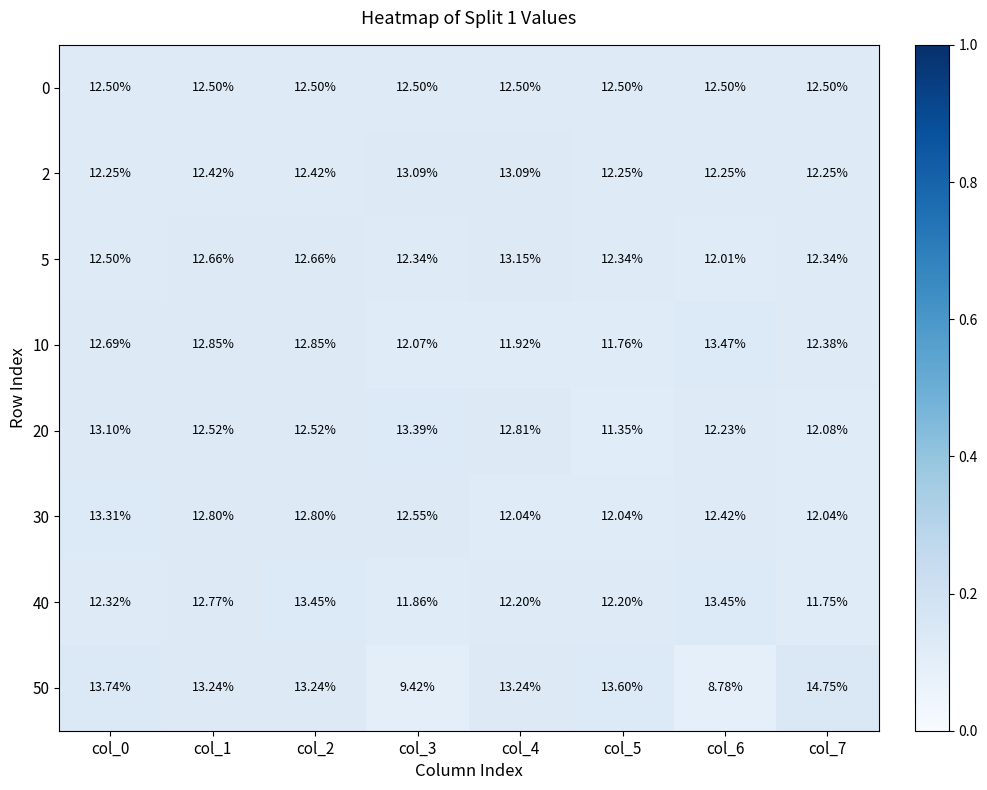

Is the value of 20 at col_4 greater than the value of 10 at col_6?

No